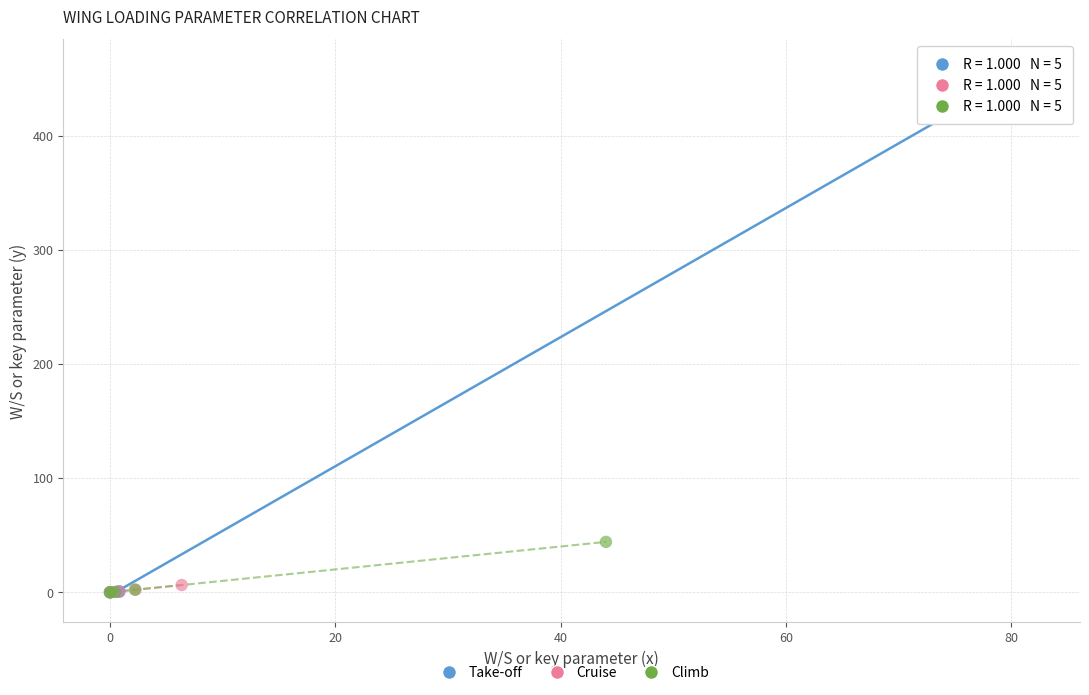

Which series contains the highest Y value?

Take-off